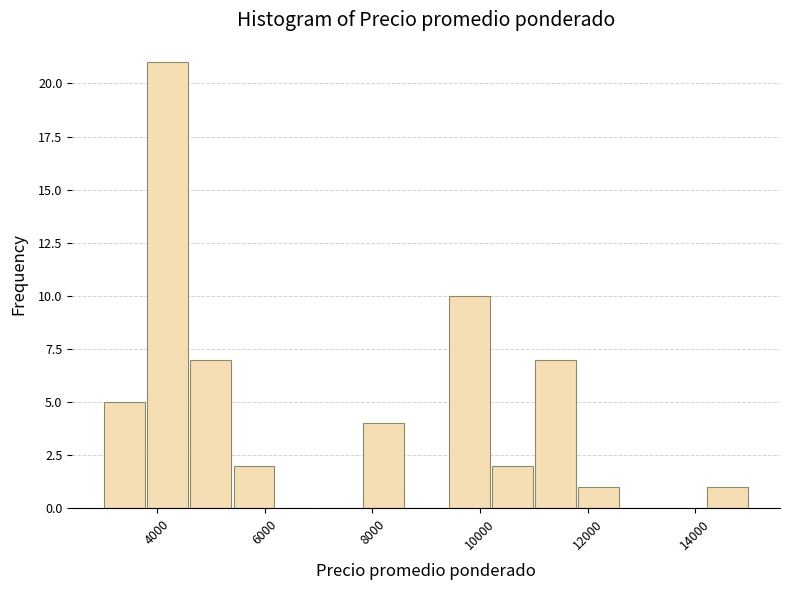

Reading left to right, list every bar in this chart as the range it spans on the x-axis followed by its height. The values are not printed on the chart, so give them approximately, as read against the axis.

3000 to 3800: 5
3800 to 4600: 21
4600 to 5400: 7
5400 to 6200: 2
6200 to 7000: 0
7000 to 7800: 0
7800 to 8600: 4
8600 to 9400: 0
9400 to 10200: 10
10200 to 11000: 2
11000 to 11800: 7
11800 to 12600: 1
12600 to 13400: 0
13400 to 14200: 0
14200 to 15000: 1